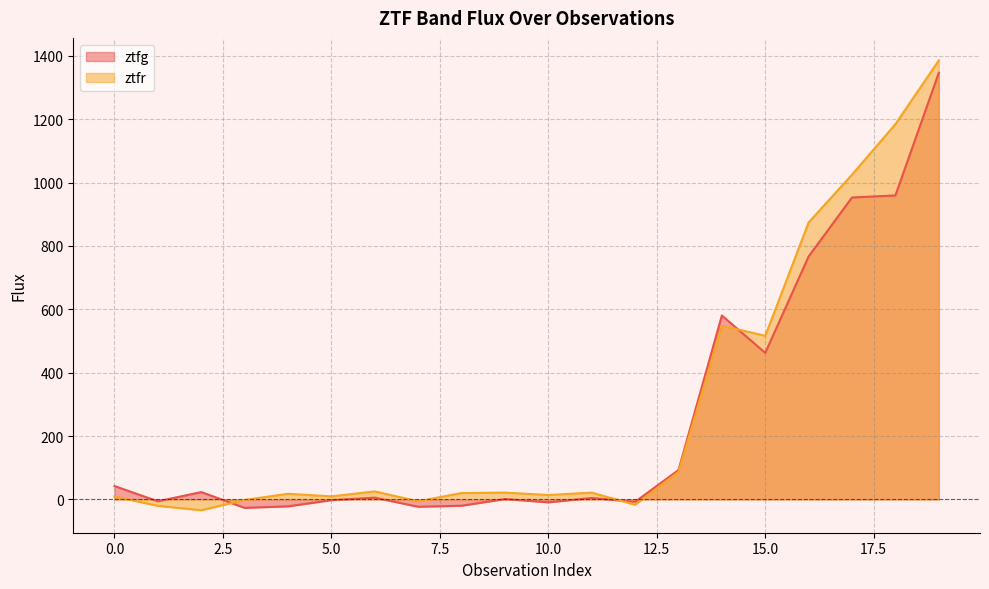

Which category has the highest value across all series?

19